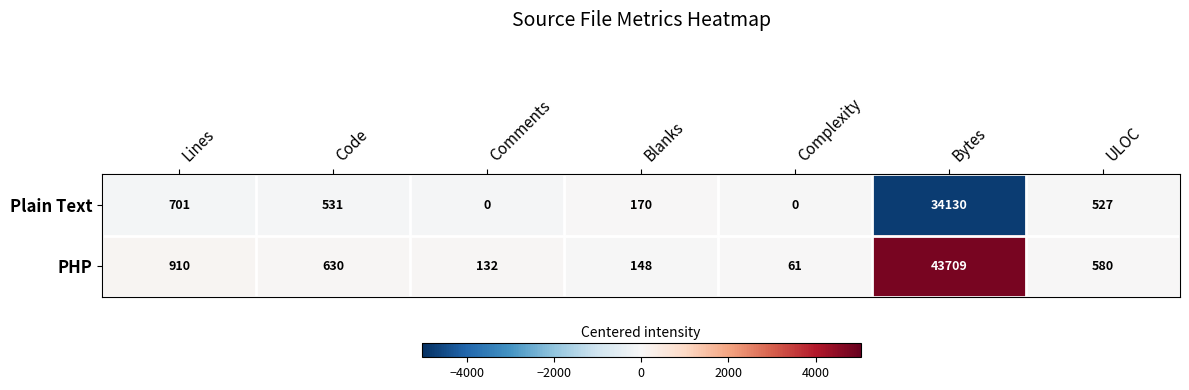

Reading left to right, list all the values displayed in this chart.

Plain Text: 701	531	0	170	0	34130	527
PHP: 910	630	132	148	61	43709	580